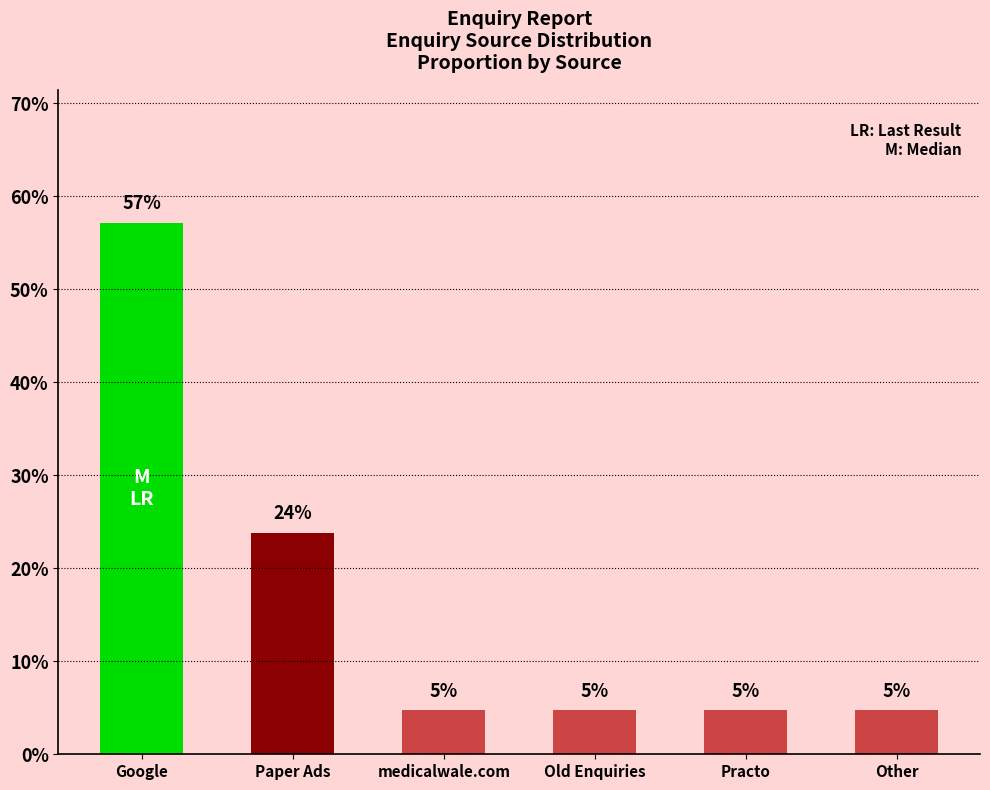

Read the value at Old Enquiries.

4.8